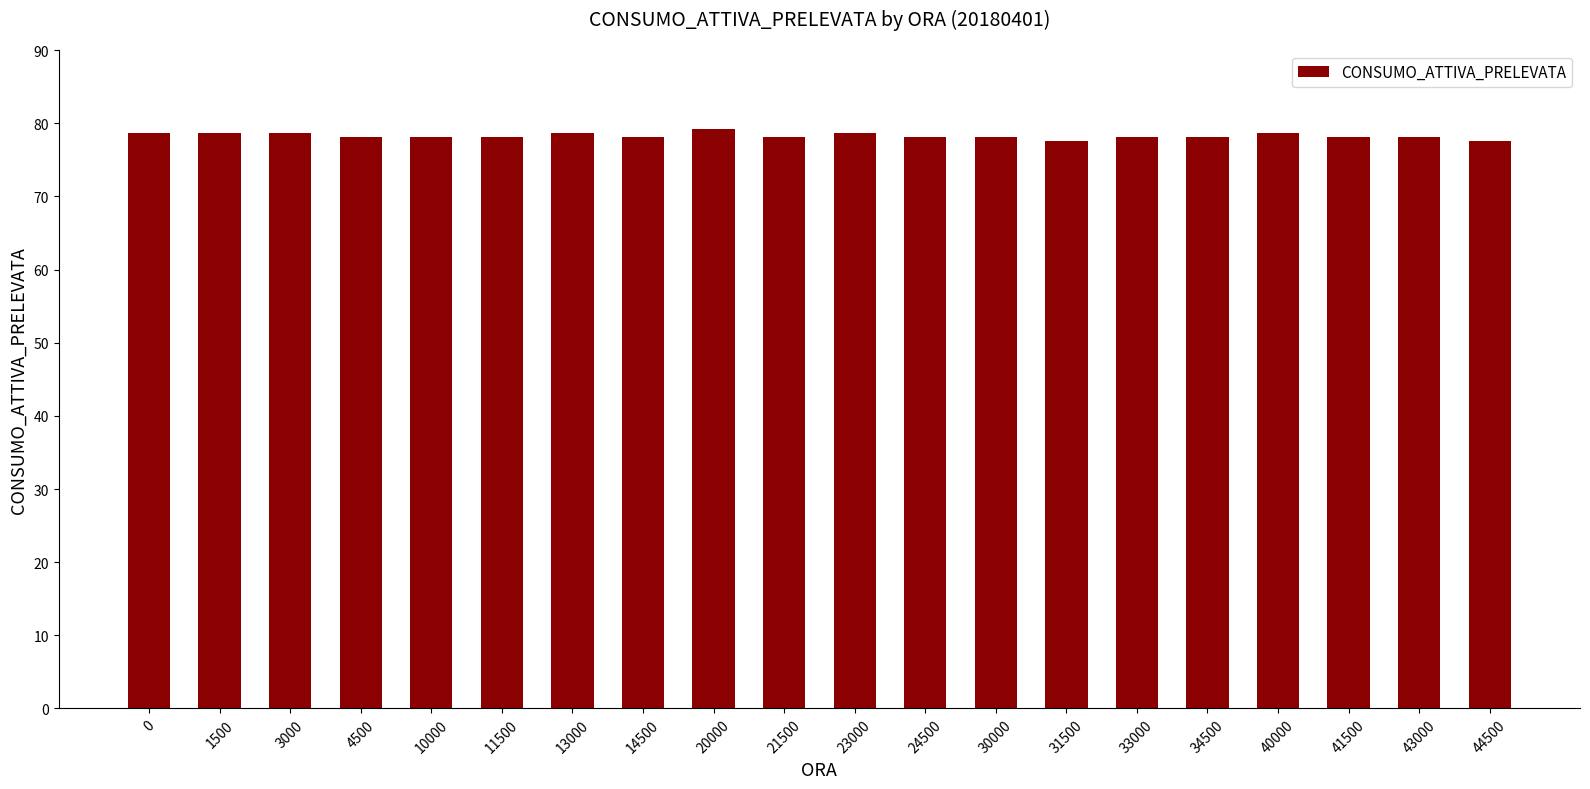

What is the sum of the values at 33000 and 13000?

156.8